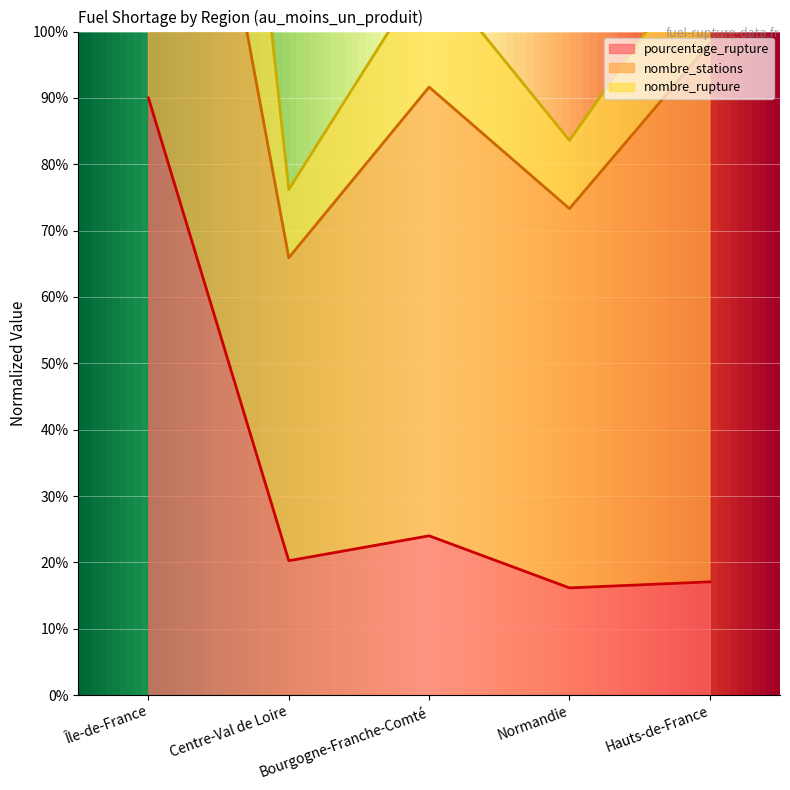

At how many categories does at least one series exceed 151?

1